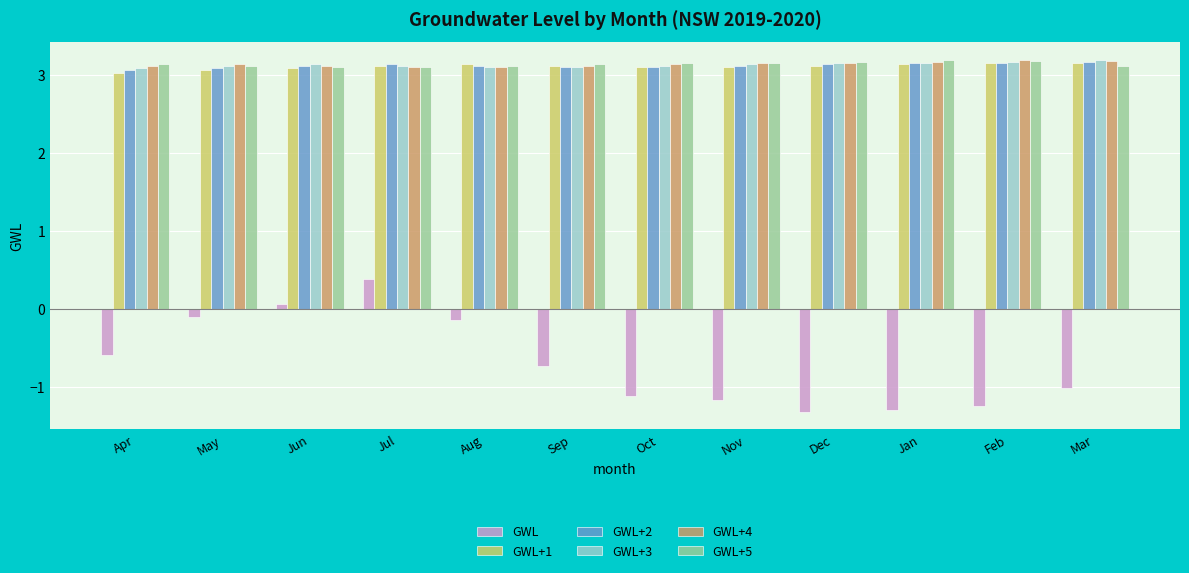

What is the approximate value of GWL+2 at Jun?

3.1